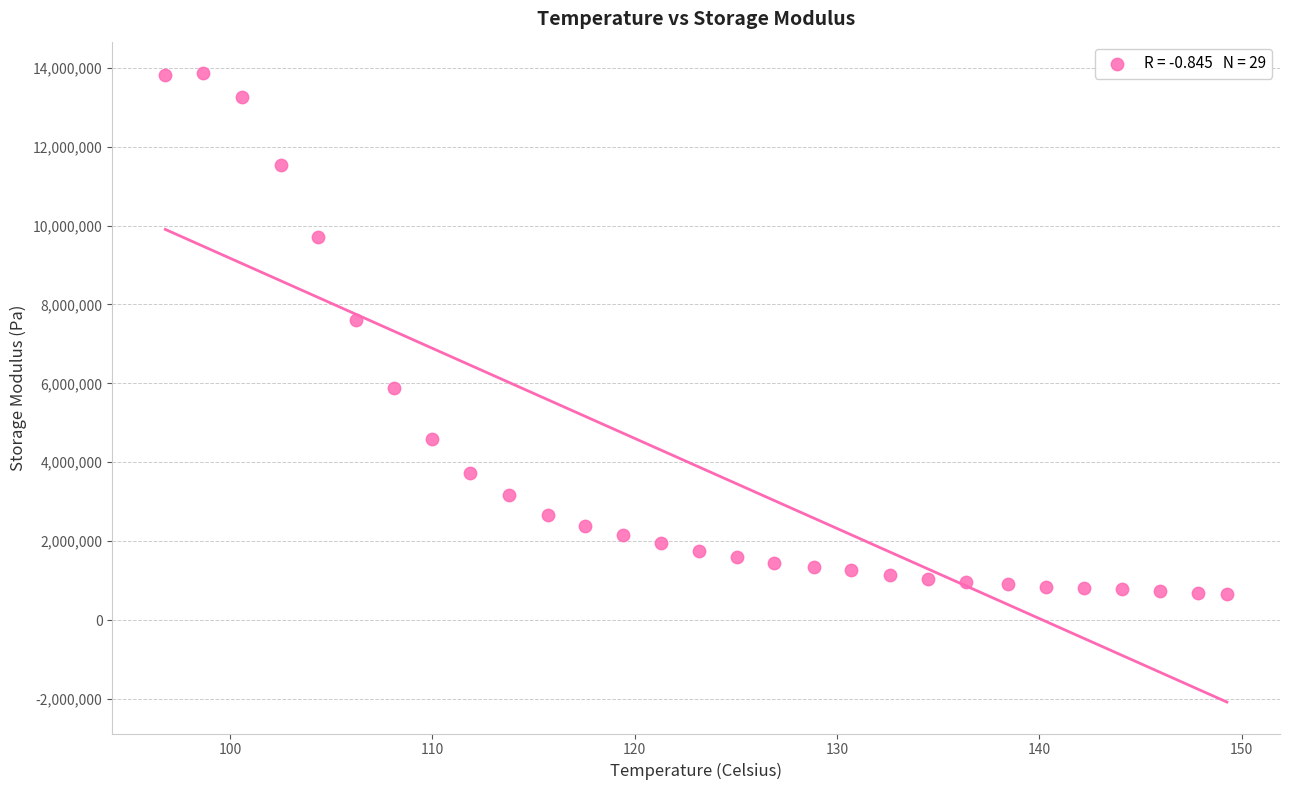

What Y value in the scatter plot is closest to 7257495?

7600839.0